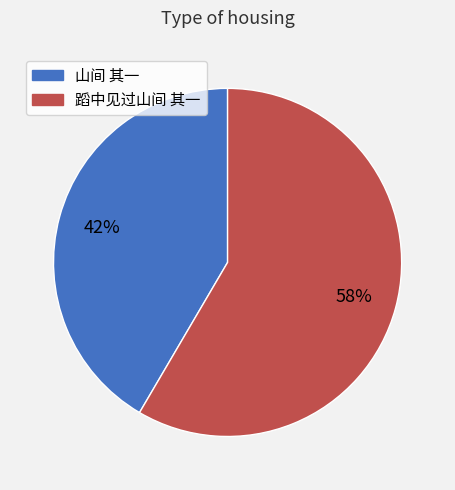

The 山间 其一 slice represents 42% of the pie. True or false?

True